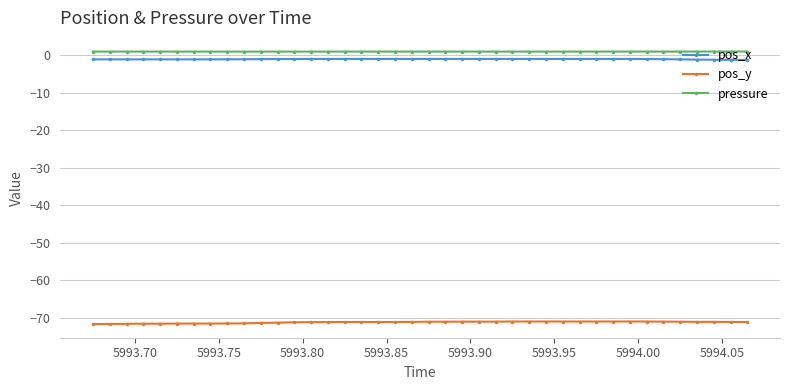

True or false: pressure has more than 2 points higher than both neighbors.

True